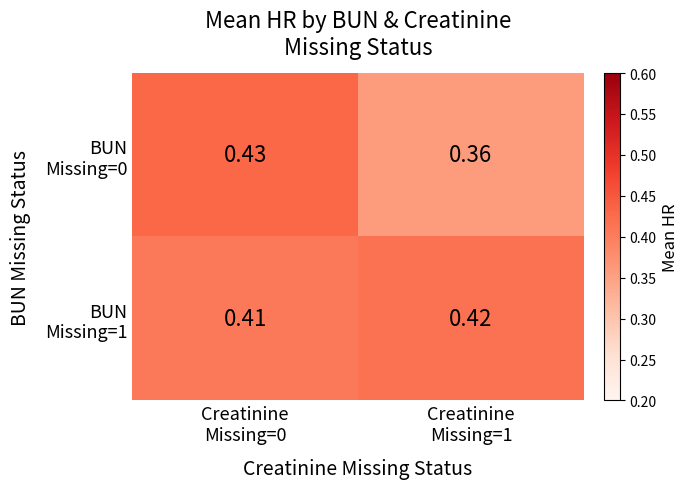

Count the number of data series in this chart.

2